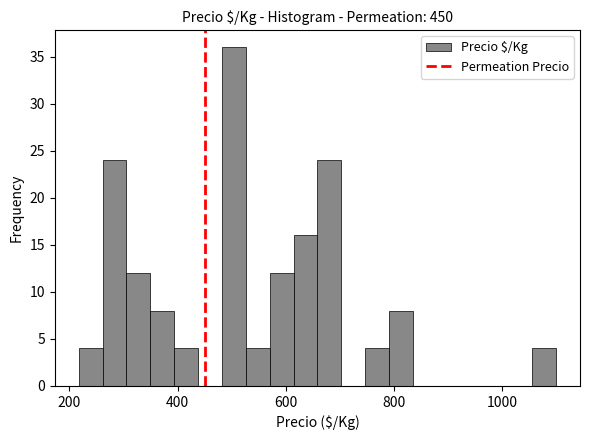

Read against the x-axis, roughly where is the centre of the tallest bar?

500